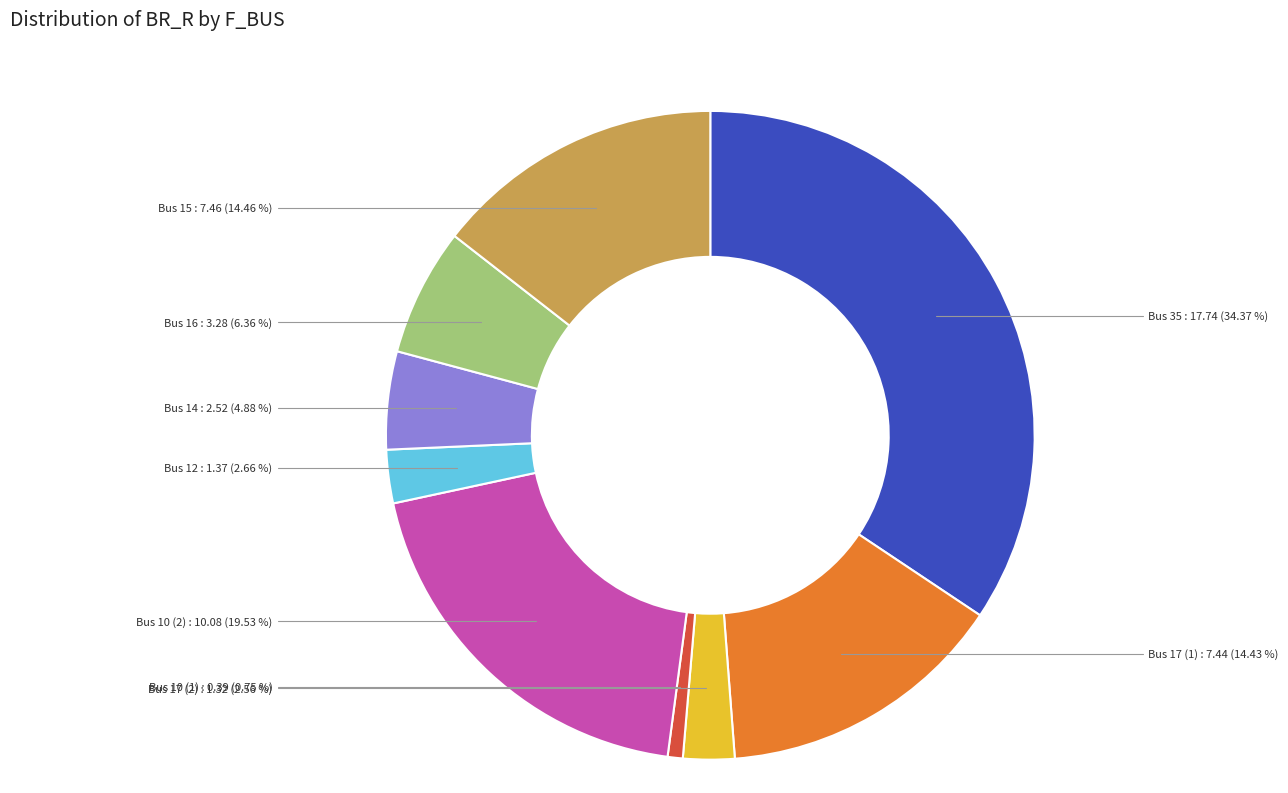

Does Bus 35 account for over 50% of the chart?

No